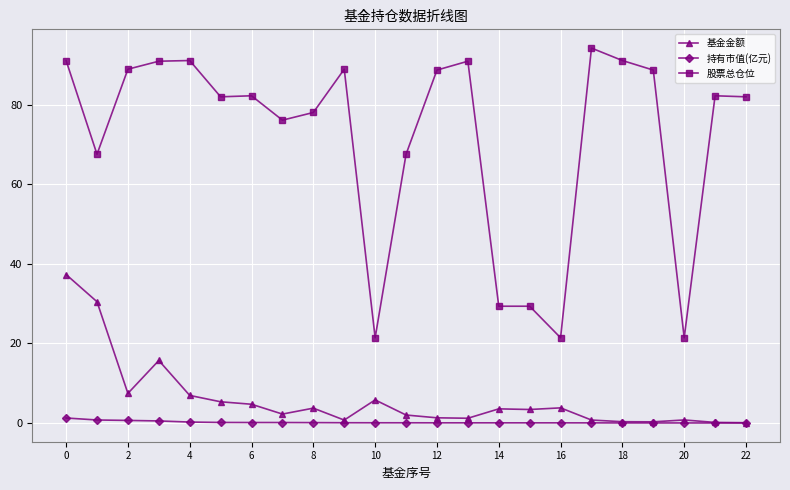

Is this an area chart (filled region under the line)?

No